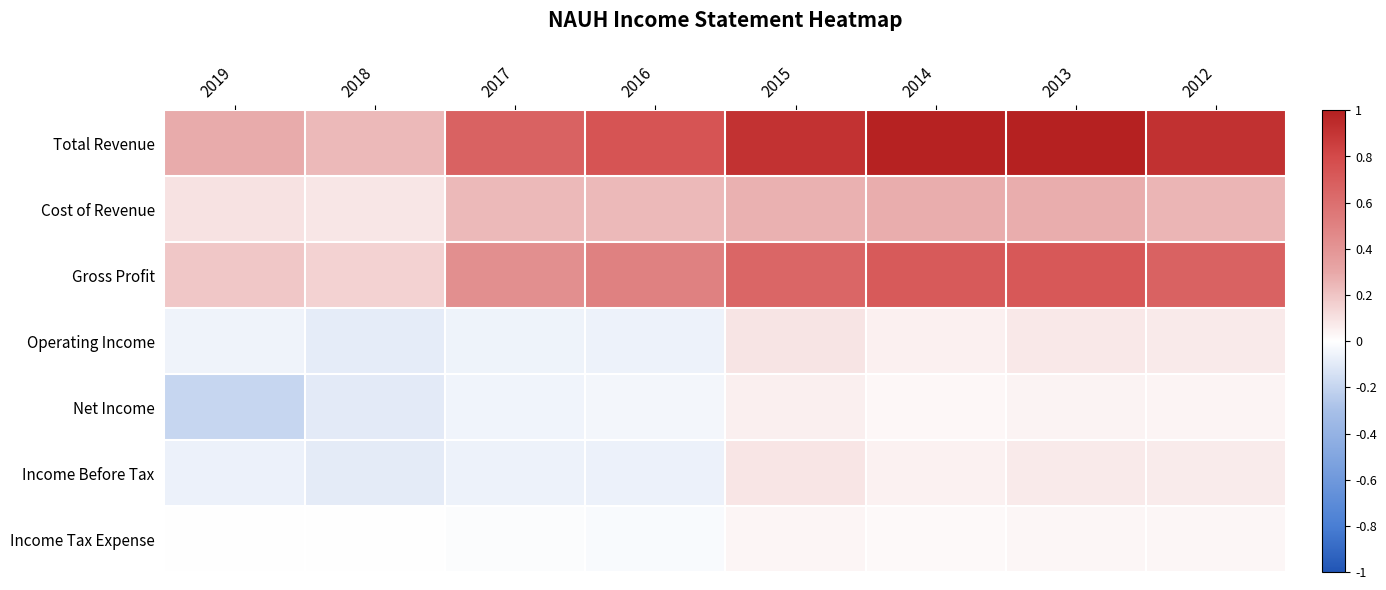

Which has a higher value, 2016 or 2015?

2015